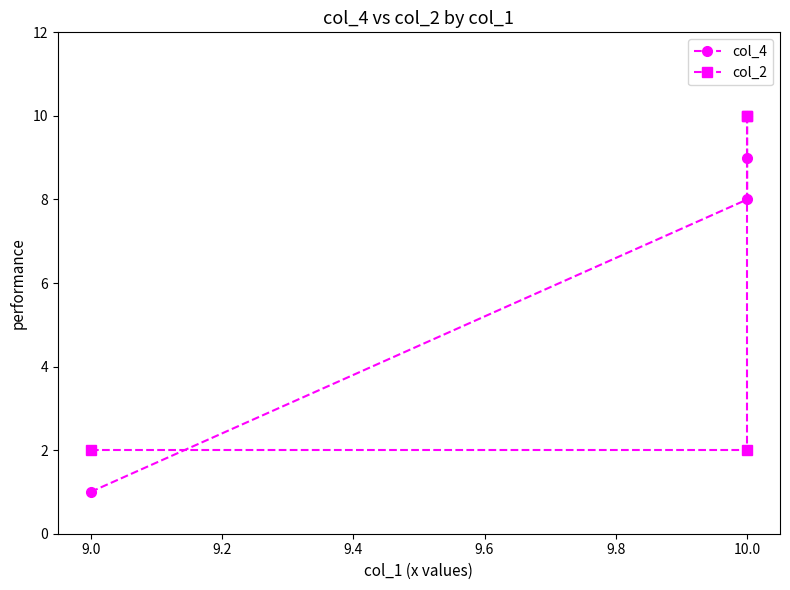

What is the value of the col_4 point at the 2nd from the left?

8